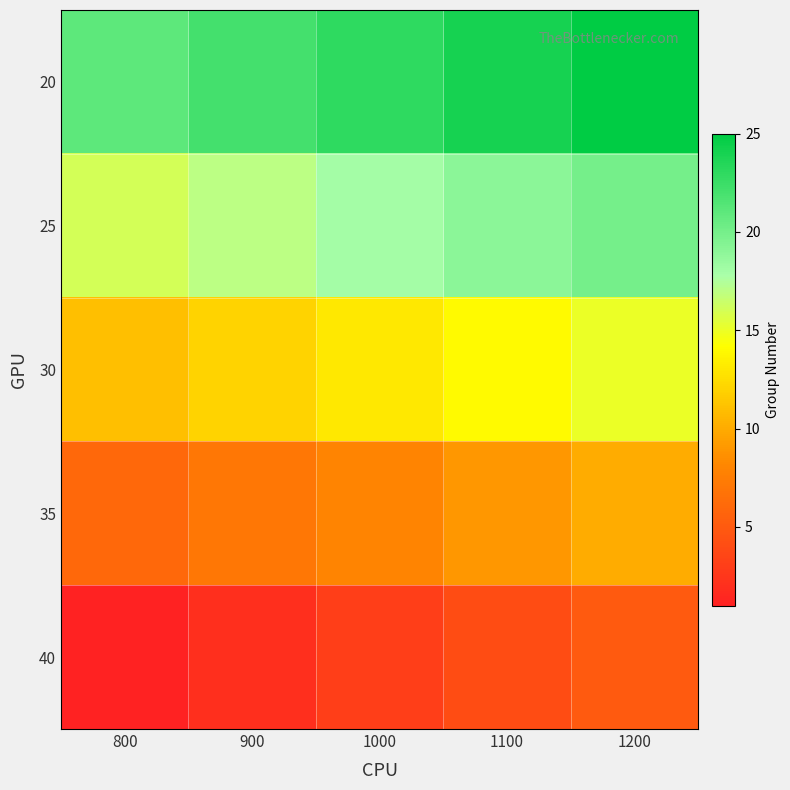

Count the number of data series in this chart.

5